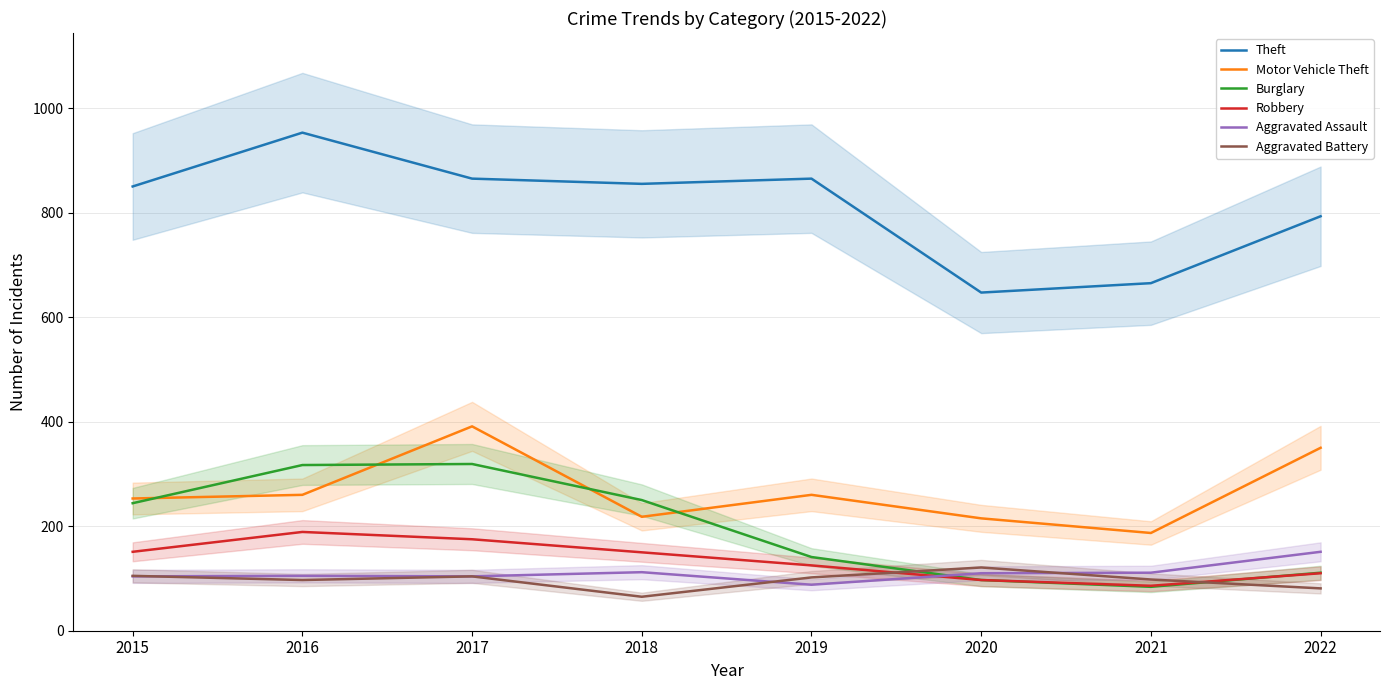

What is the value of the Aggravated Battery point at the 2nd from the left?

97